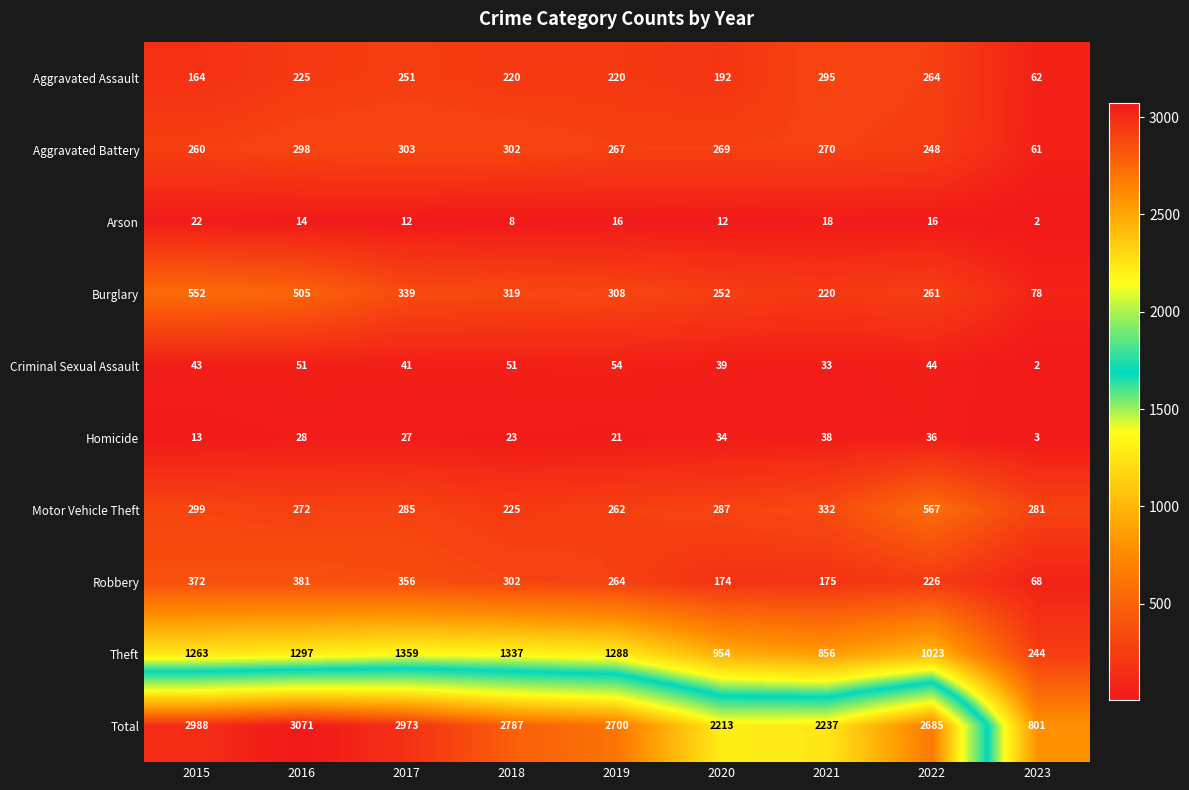

What is the greatest value displayed?

3071